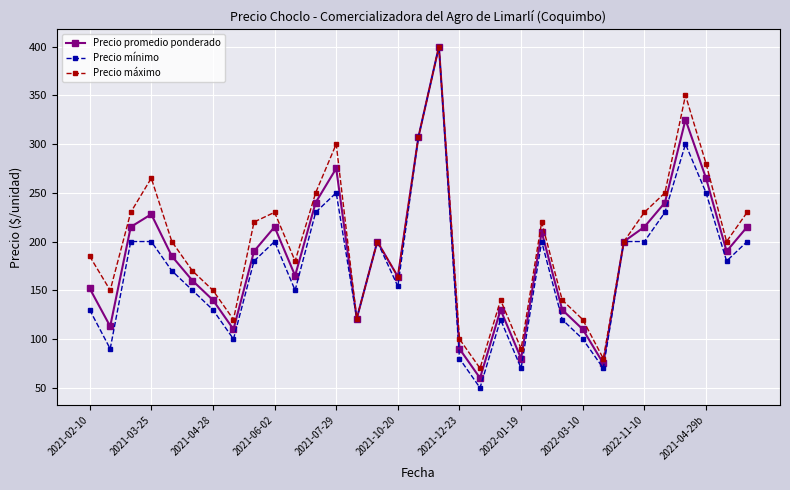

Is this an area chart (filled region under the line)?

No